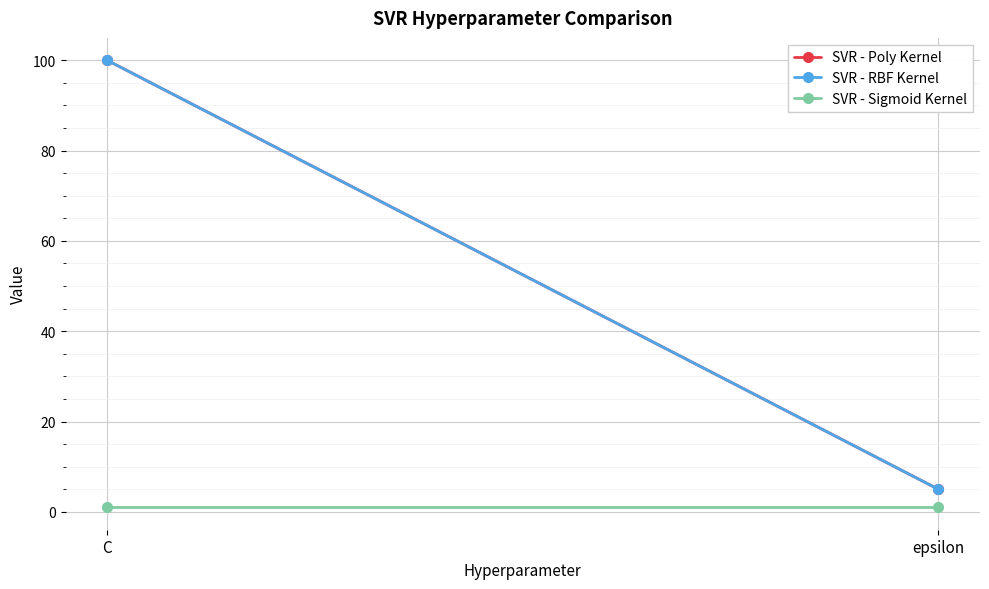

What is the sum of all SVR - Sigmoid Kernel values?

2